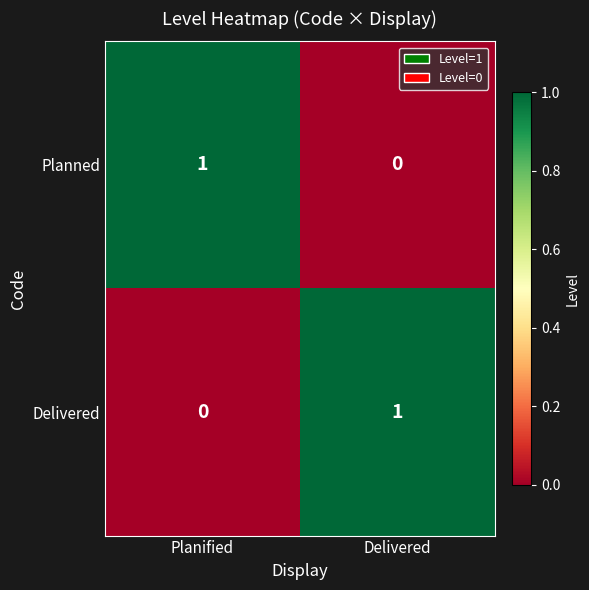

True or false: Planned has a value of 0 at Delivered.

True